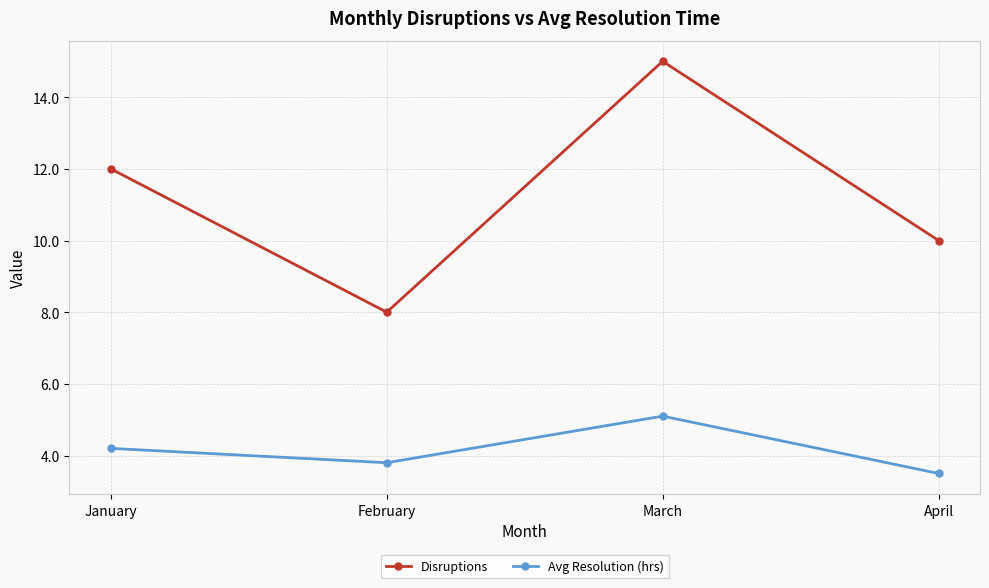

What is the value of the Disruptions point at the 2nd from the left?

8.0